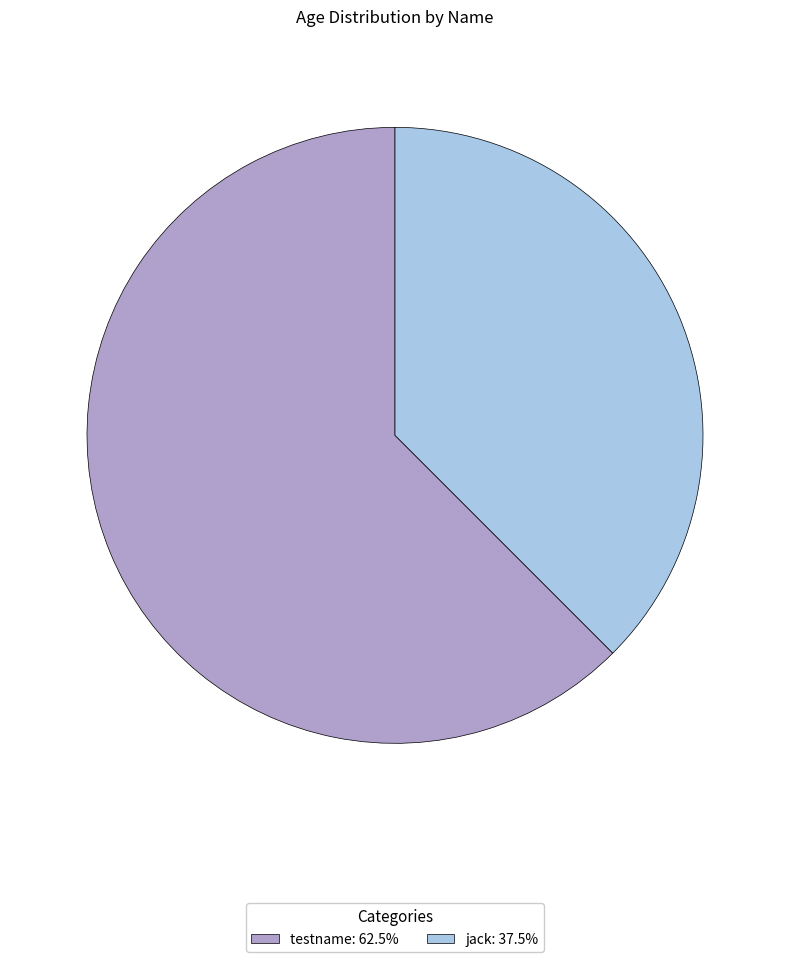

Rank the categories by value from lowest to highest.

jack, testname